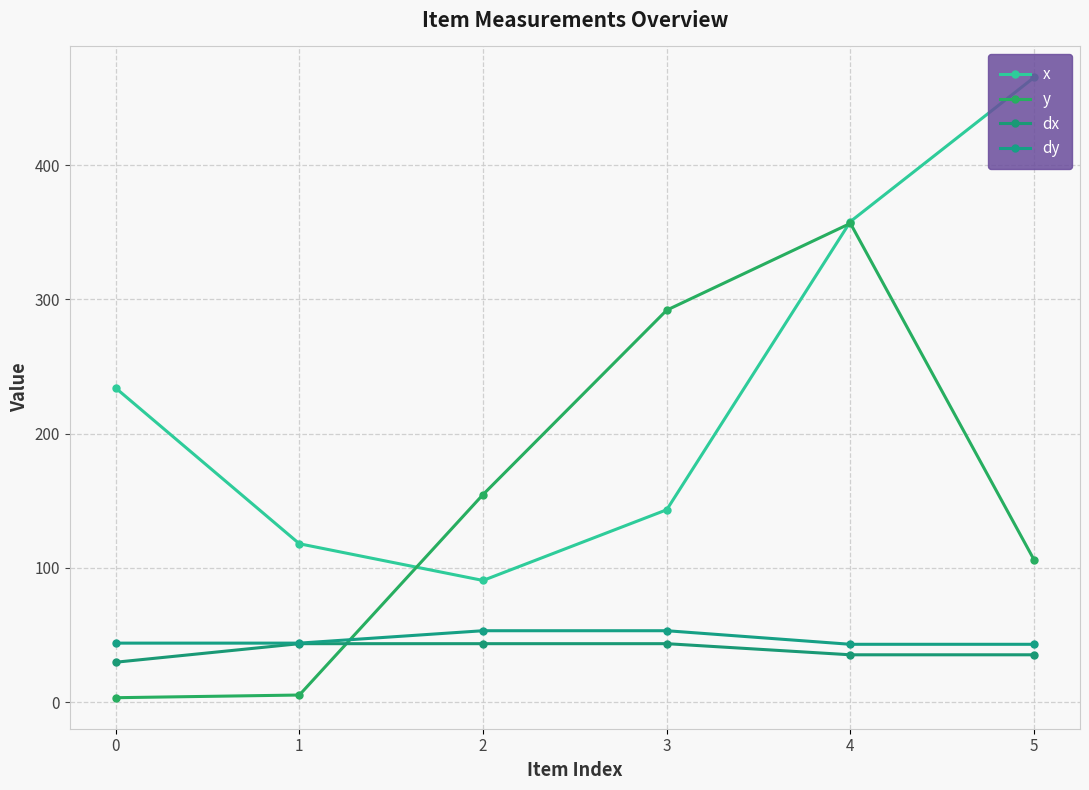

What is the average value of the dx series?

38.5